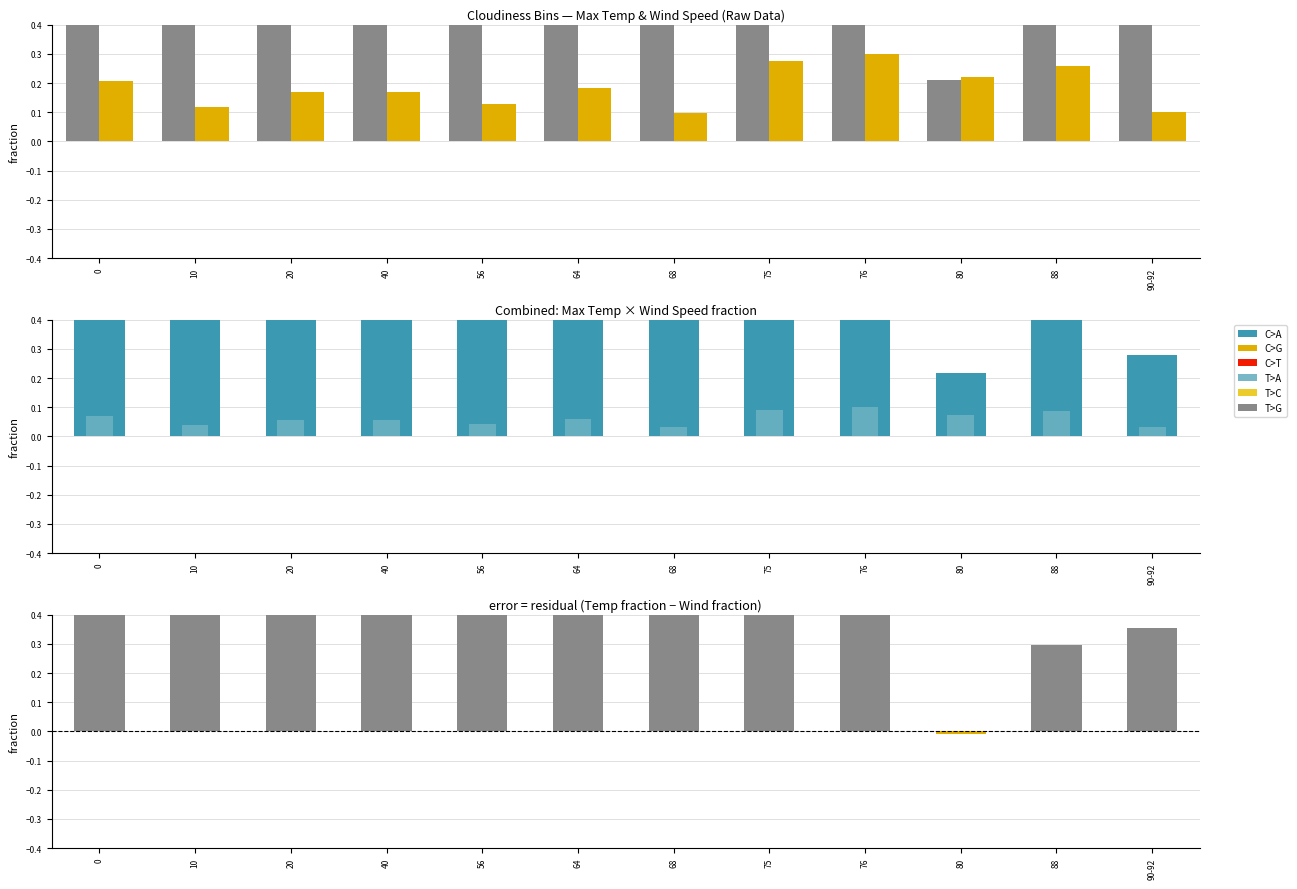

What is the difference between the maximum and minimum values in the Max Temp series?

0.8